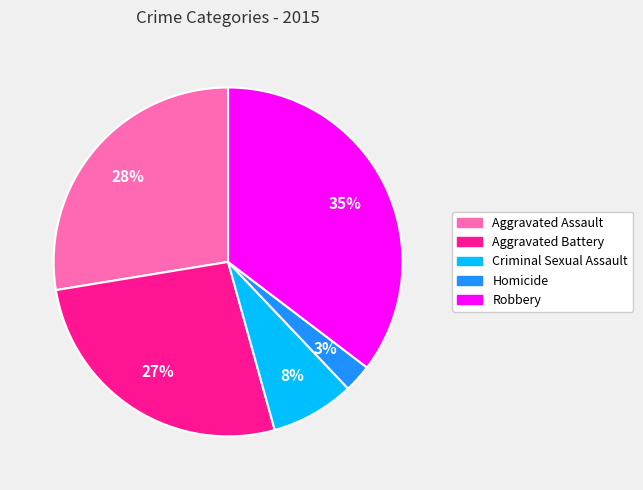

Which slice is the smallest?

Homicide